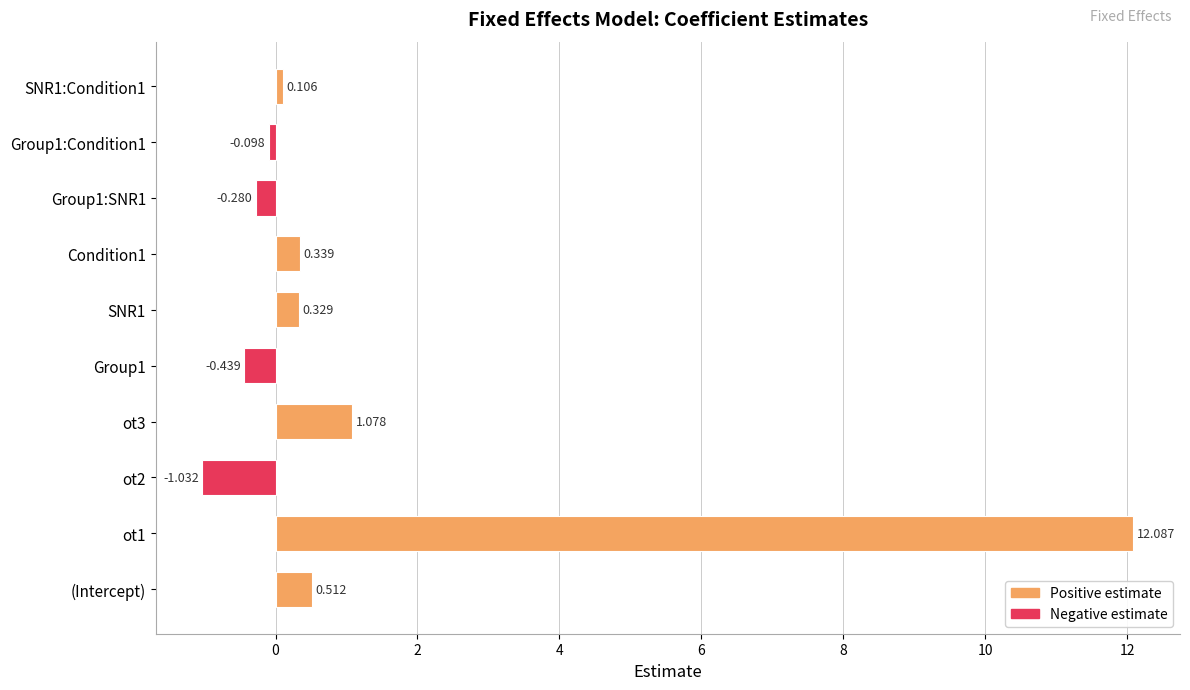

What is the difference between the maximum and minimum values?

13.1